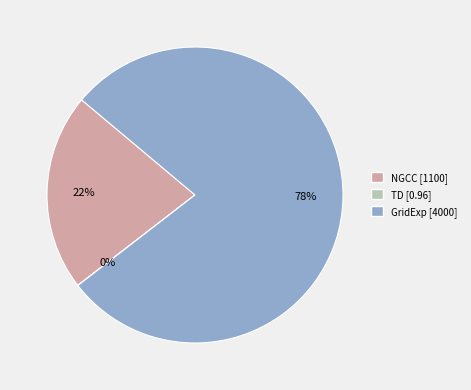

True or false: GridExp [4000] accounts for 78% of the total.

True